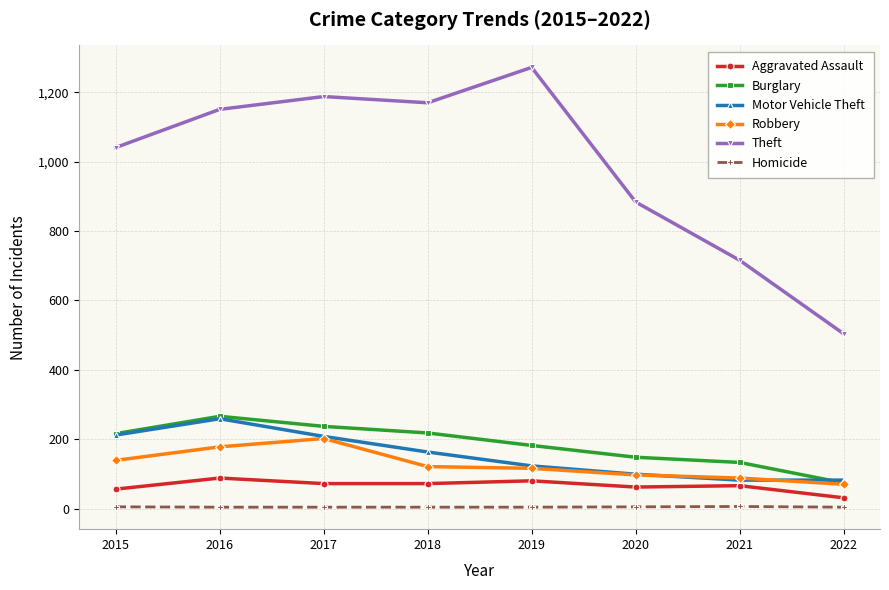

True or false: Theft and Motor Vehicle Theft cross at least once.

False